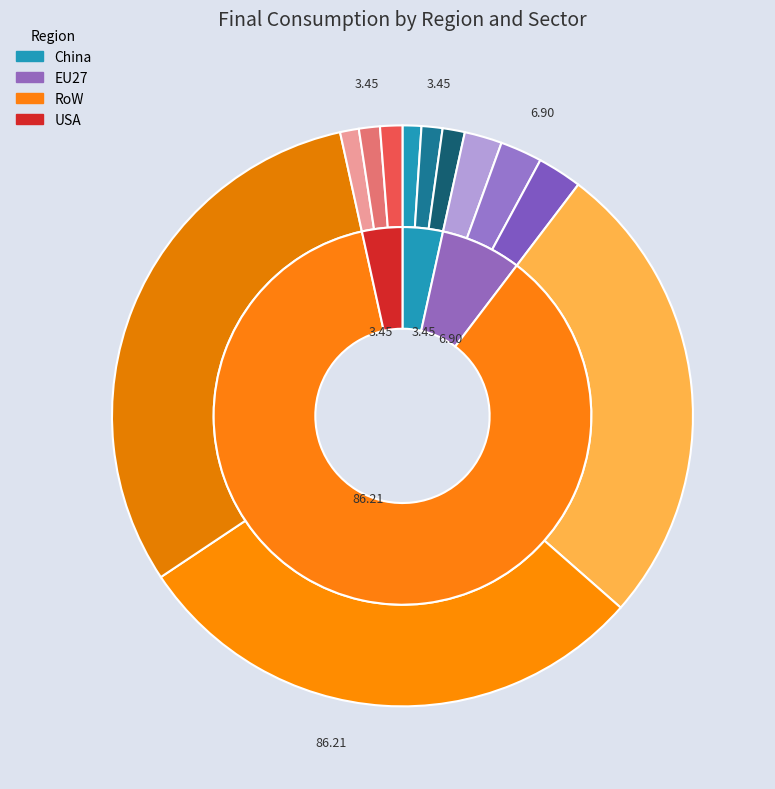

Is it true that Offshore wind plants is 42% of the pie?

False